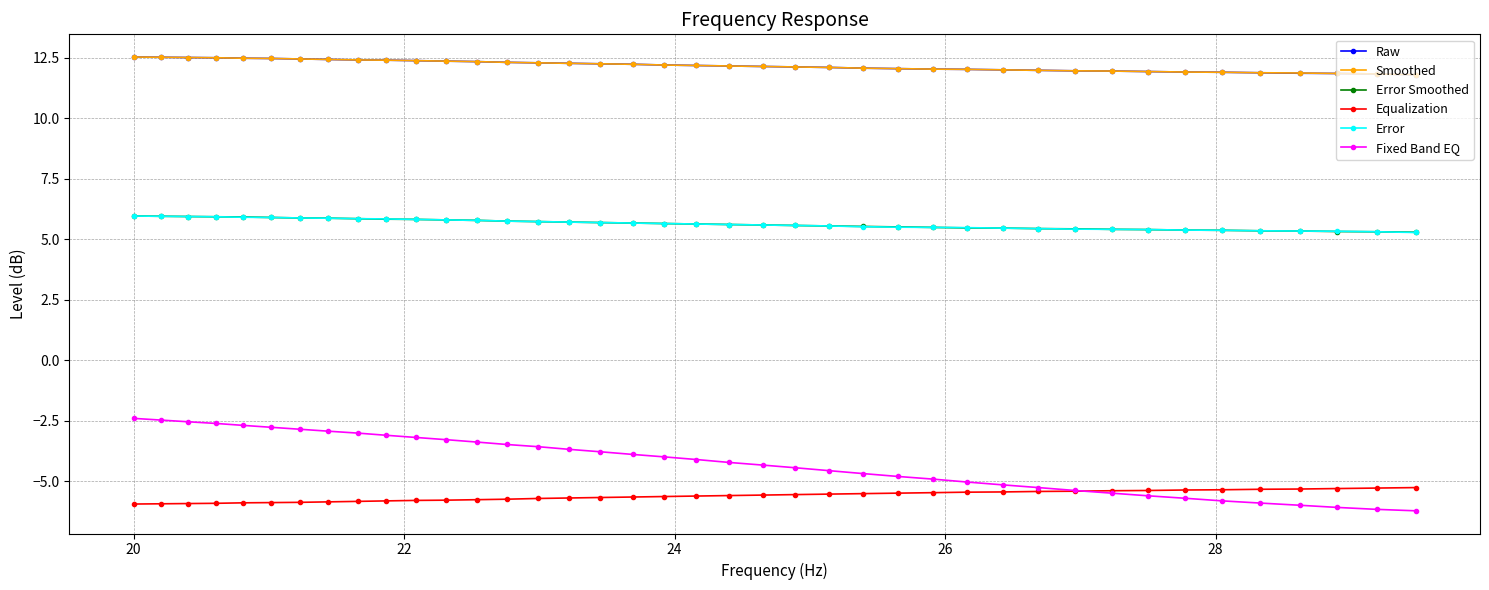

True or false: Equalization and Error Smoothed cross at least once.

False